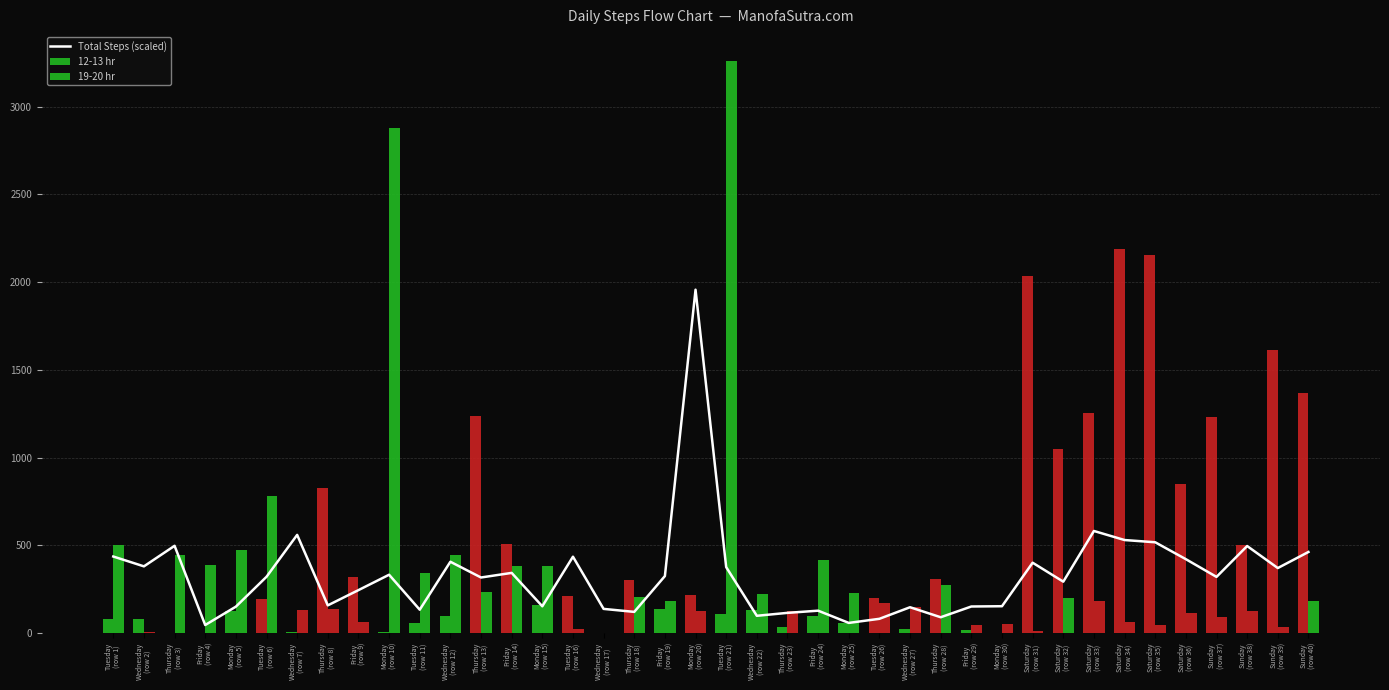

Is it true that 19-20 hr equals 175.4 at Sunday
(row 38)?

False